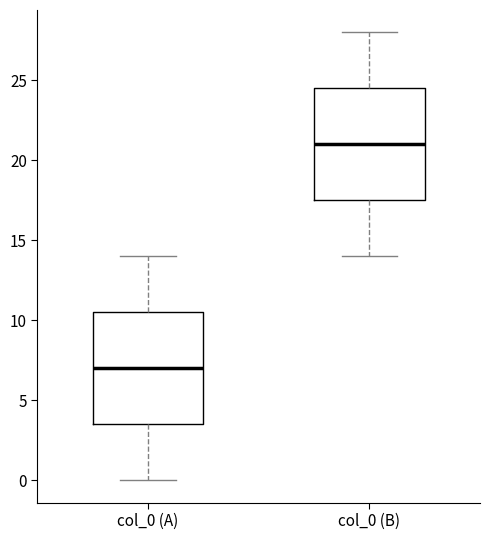

Reading left to right, transcribe this box plot: for each box, give where its median line is, the range the box spans, and where its two whiskers end, as read against the y-axis. The values are not printed on the chart, so give them approximately, as read against the axis.

col_0 (A): median 7.0, box 3.5 to 10.5, whiskers 0.0 to 14.0
col_0 (B): median 21.0, box 17.5 to 24.5, whiskers 14.0 to 28.0